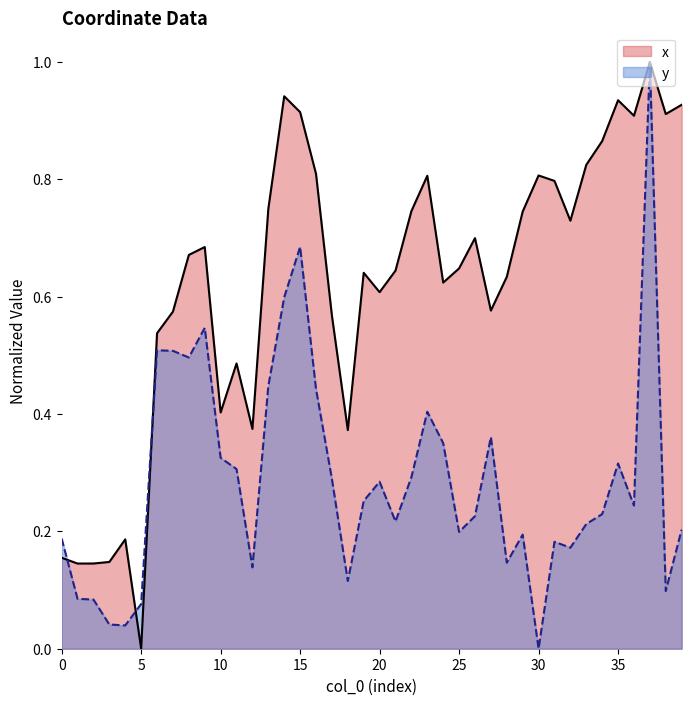

What is the difference between the highest and lowest values at 4?

0.1